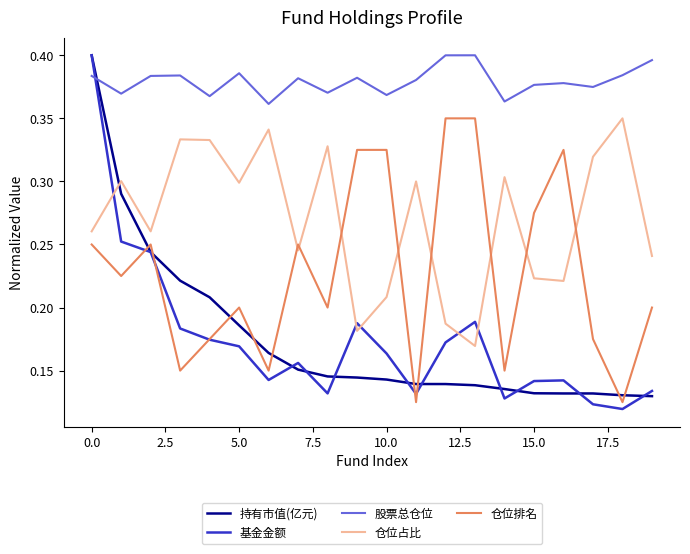

Which series has the widest spread of values?

基金金额